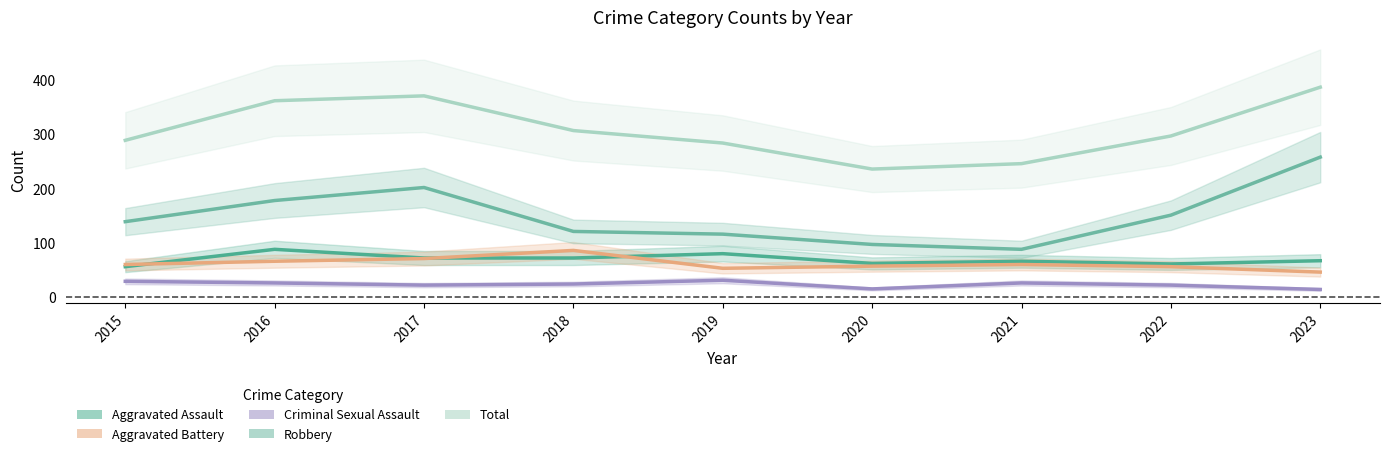

Rank the categories by Aggravated Assault value from lowest to highest.

2015, 2022, 2020, 2021, 2023, 2017, 2018, 2019, 2016